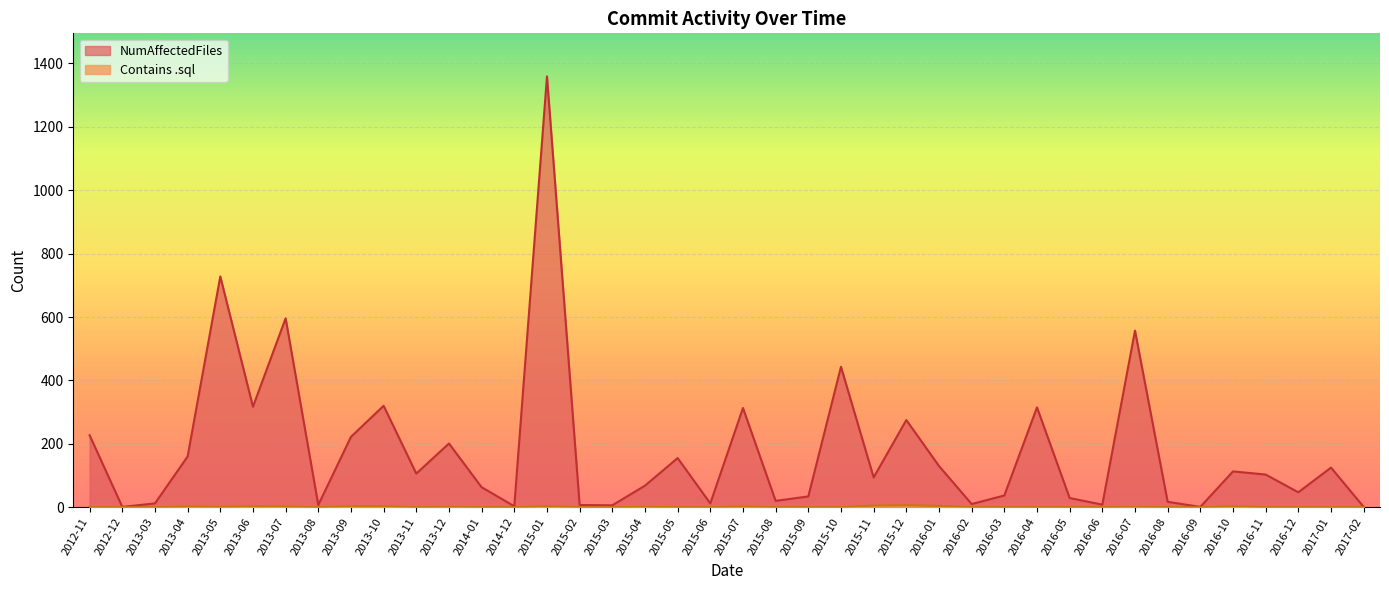

The value of Contains .sql at 2013-07 is 2. True or false?

True